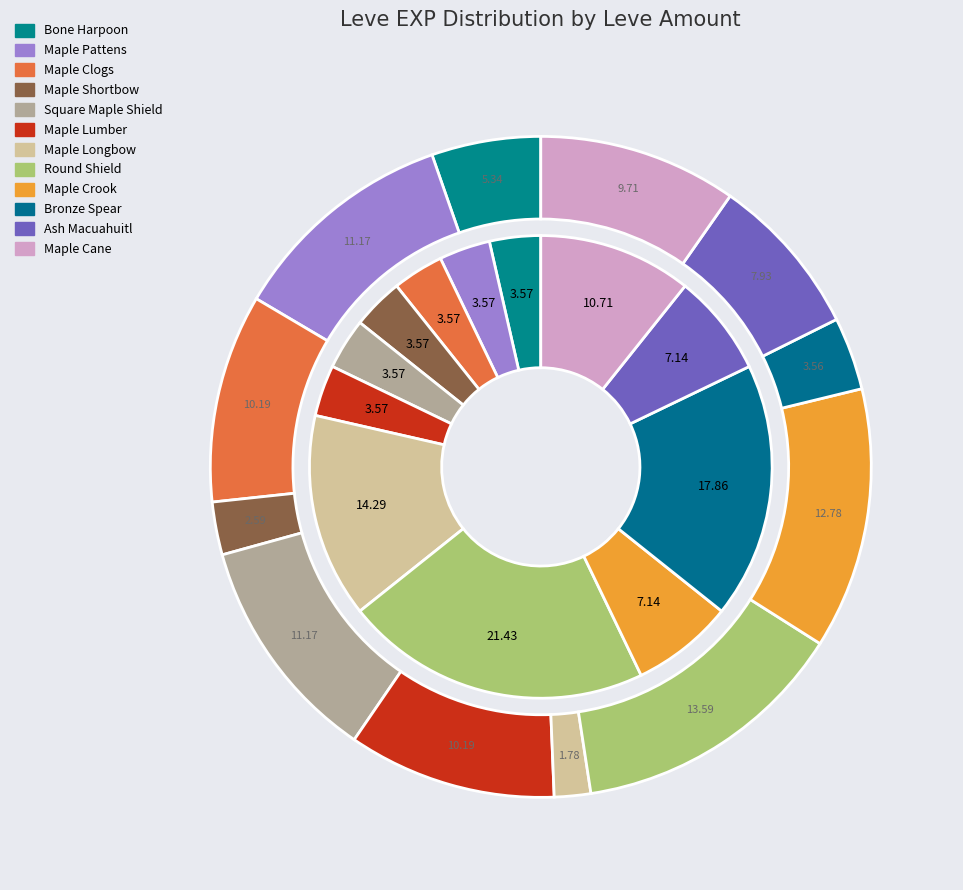

To the nearest percent, what is the difference between the Ash Macuahuitl and Maple Shortbow slice percentages?

5%